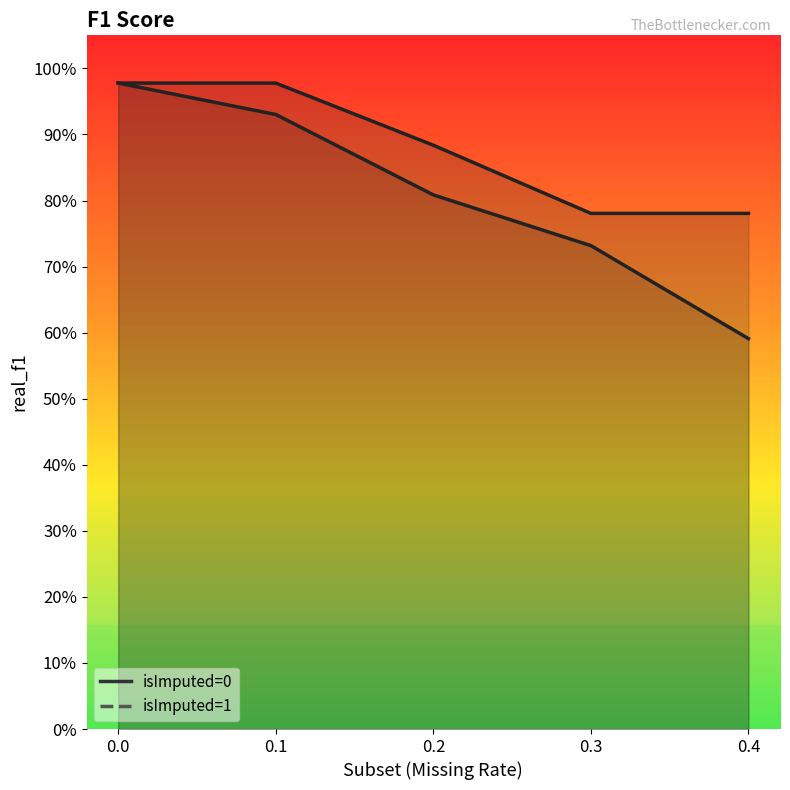

How many distinct data groups are displayed?

2